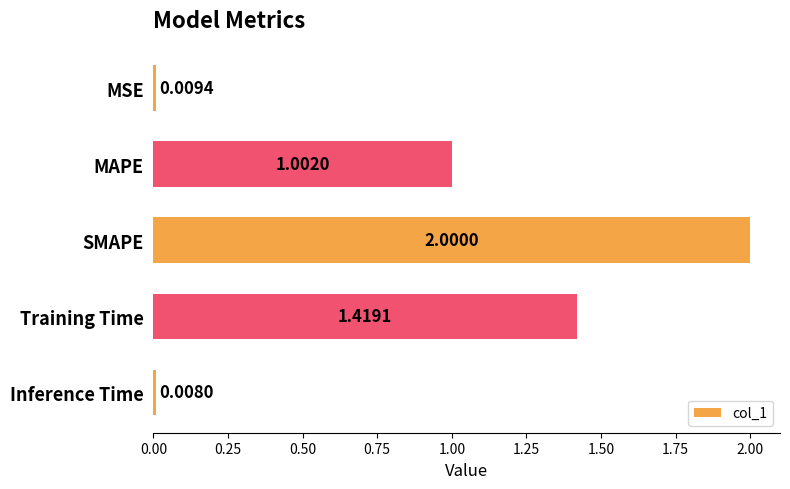

Are the bars grouped side by side (vs. stacked)?

No